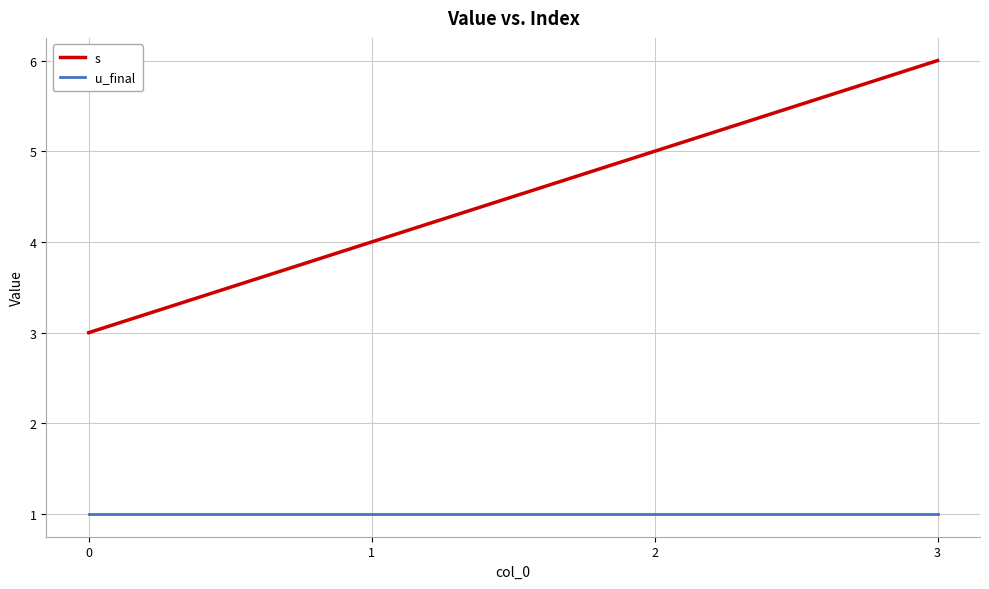

Rank the series at 2 from highest to lowest value.

s, u_final